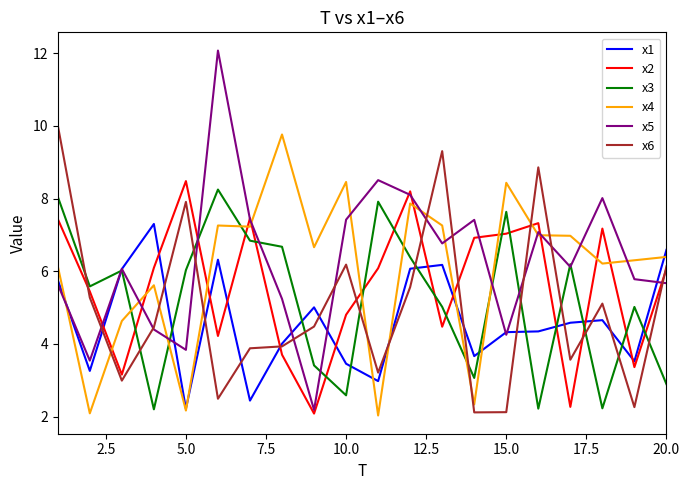

Which series has the widest spread of values?

x5